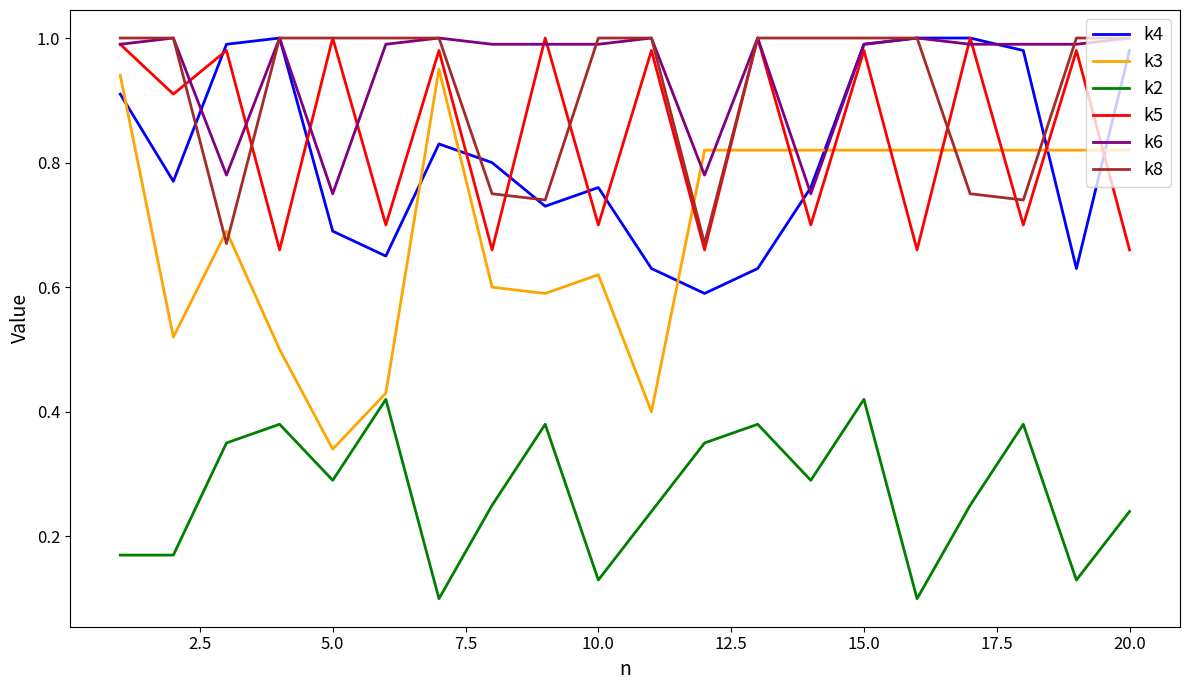

True or false: k2 and k4 intersect in this chart.

False